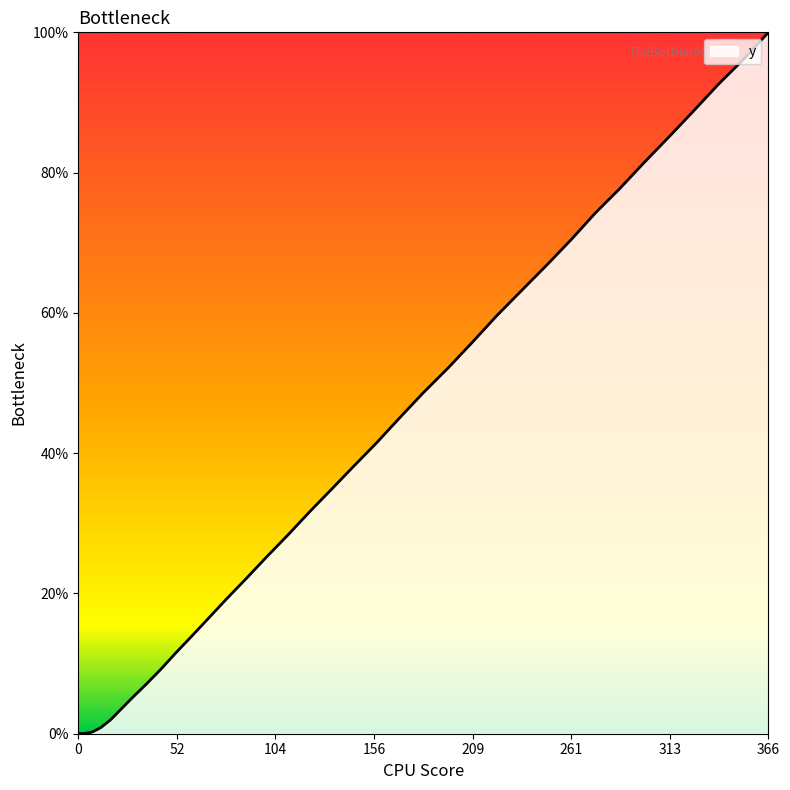

Reading left to right, what are all the values shown in this chart?

0.0=0.0	0.0=0.0	0.0=0.0	0.1=0.0	1.0=0.0	3.3=0.0	7.1=0.2	12.0=0.9	17.3=2.0	22.5=3.5	28.5=5.1	35.8=7.0	43.7=9.2	51.6=11.5	60.0=13.9	68.9=16.4	78.5=19.2	89.0=22.1	99.9=25.2	111.3=28.4	122.5=31.6	134.0=34.8	145.8=38.1	158.1=41.4	170.2=45.0	182.7=48.5	195.9=52.1	209.0=55.8	221.9=59.6	235.5=63.3	248.8=66.9	261.6=70.5	274.1=74.2	287.3=77.8	300.2=81.5	313.3=85.1	326.3=88.8	339.3=92.5	352.9=96.2	366.0=100.0